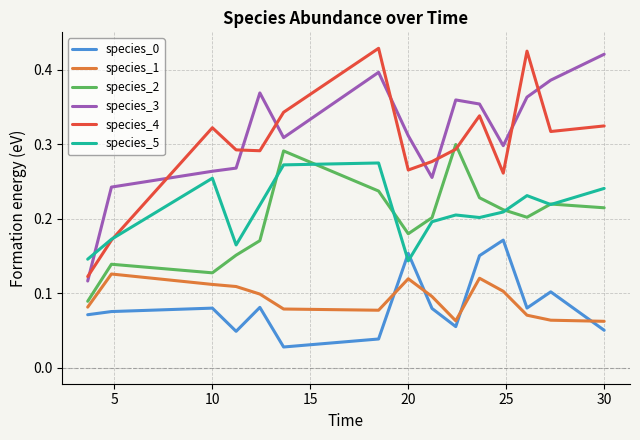

Which series ends up on top after the final intersection of species_5 and species_0?

species_5